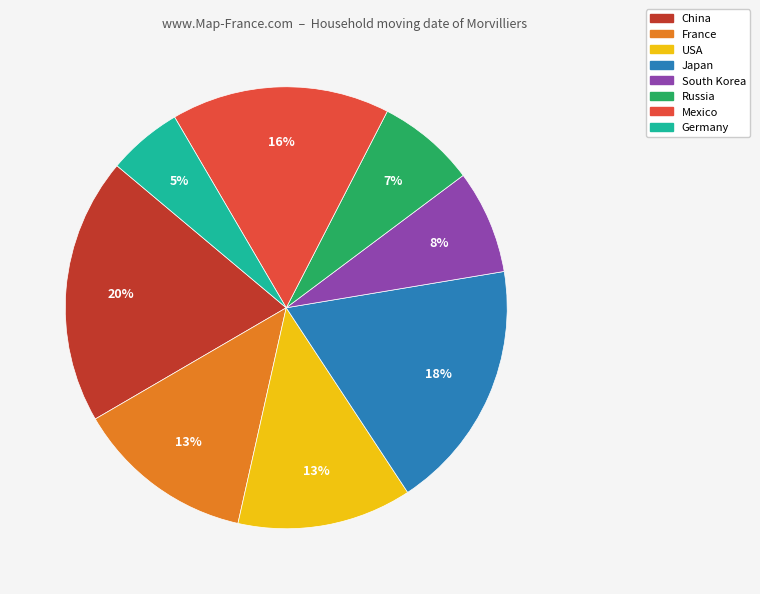

To the nearest percent, what percentage of the pie is China?

20%